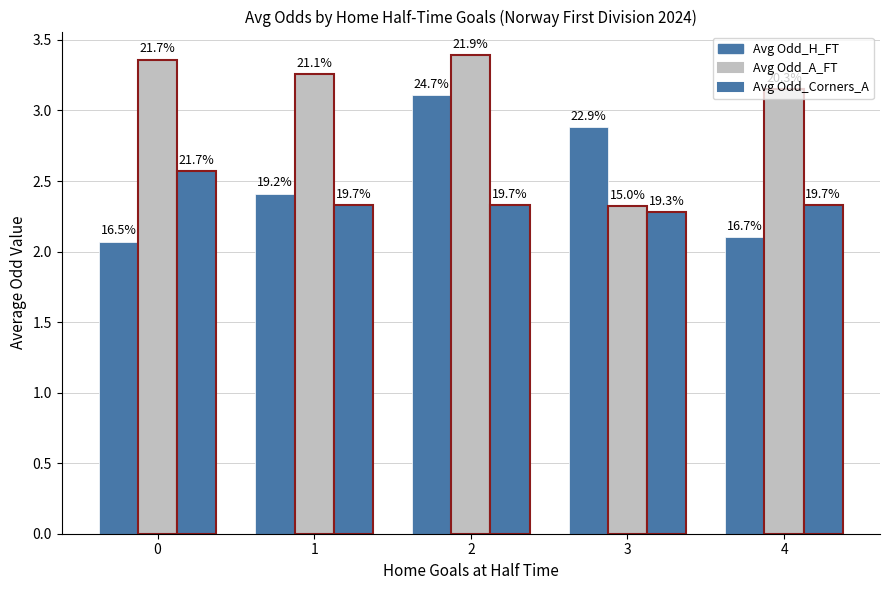

What value does the Avg Odd_A_FT series have at 3?

2.3